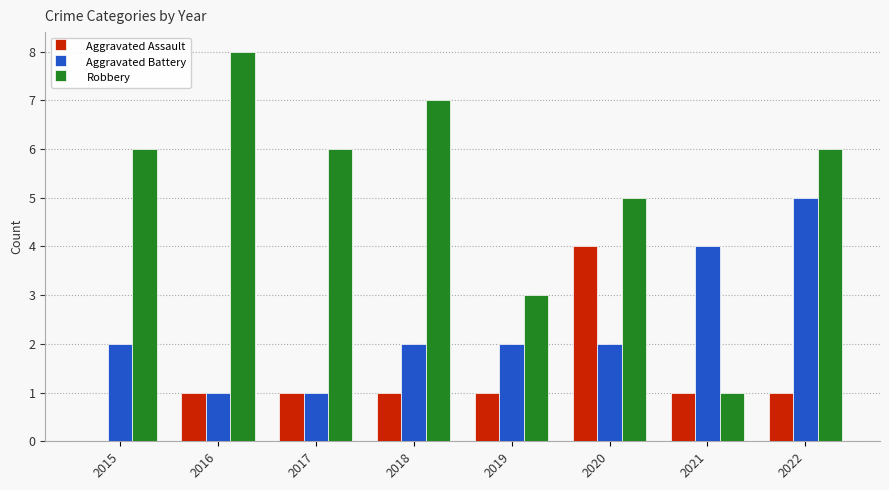

Which series has the largest total across all categories?

Robbery